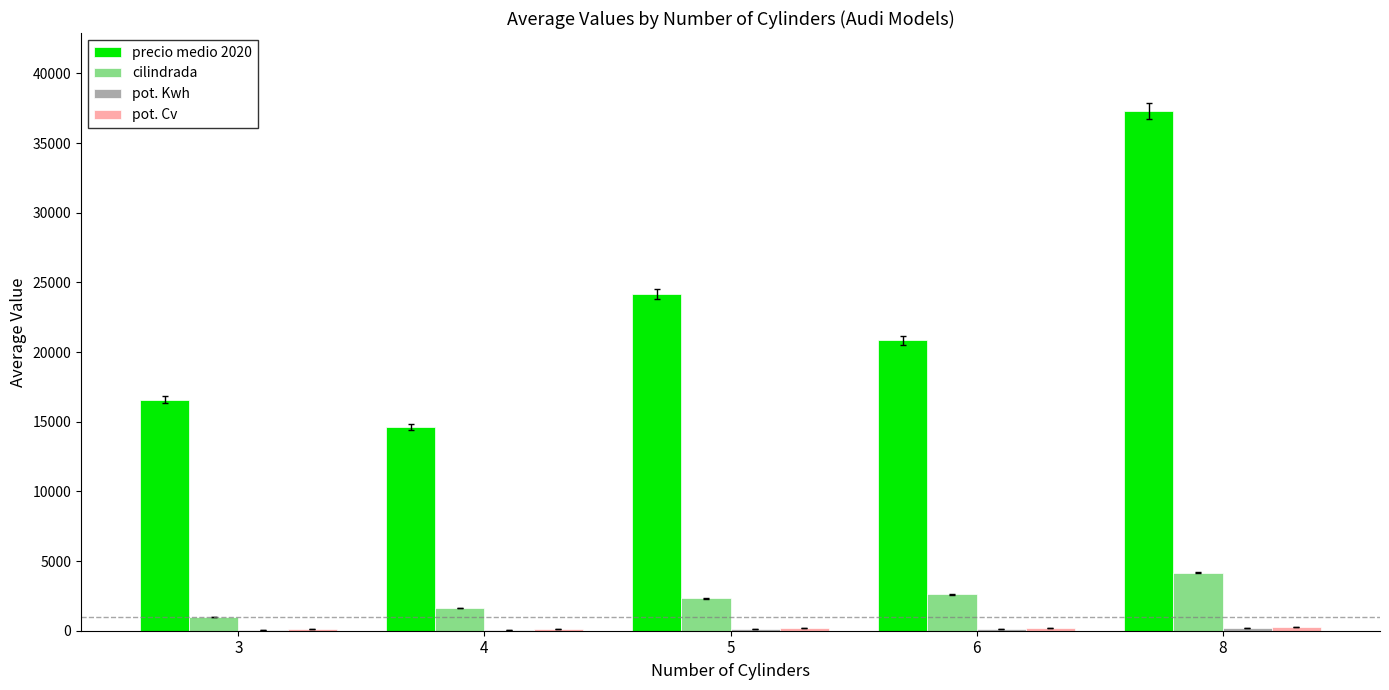

Which category has the highest value in the precio medio 2020 series?

8